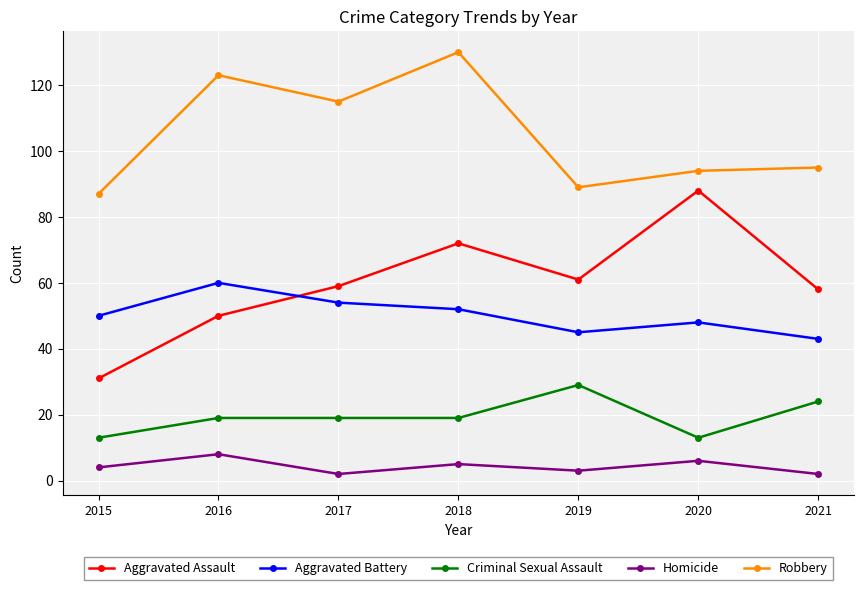

At which category is the sum across all series the highest?

2018